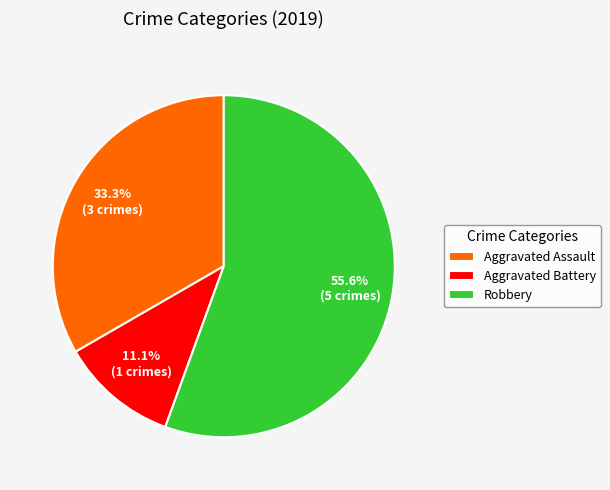

Rank the categories by value from lowest to highest.

Aggravated Battery, Aggravated Assault, Robbery